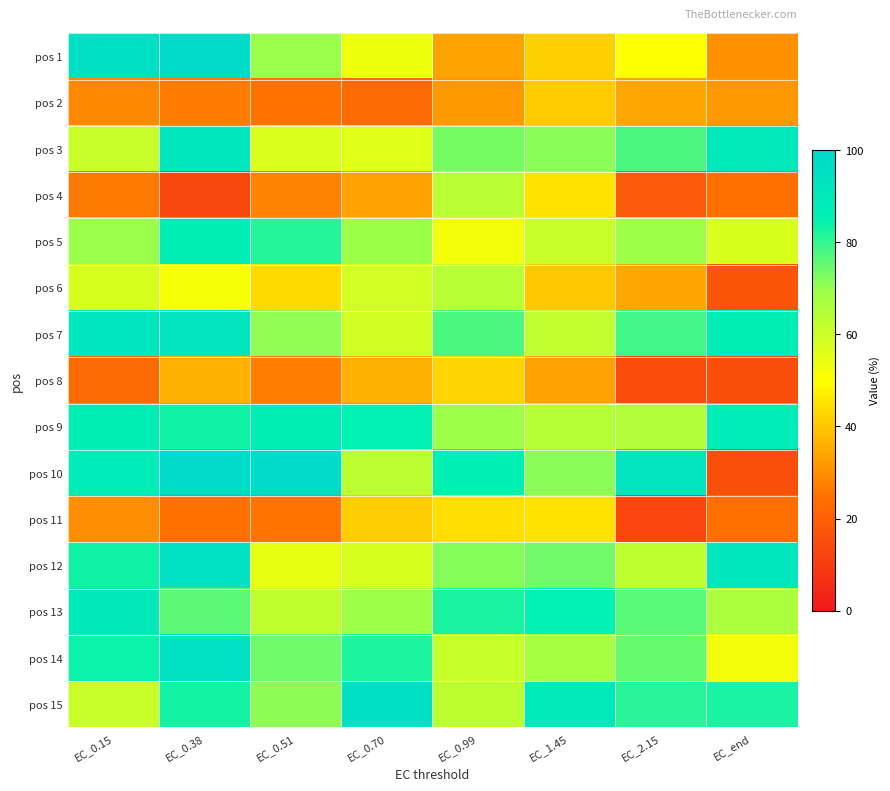

At EC_0.99, list the series in order from smallest to largest.

pos 2, pos 1, pos 8, pos 11, pos 5, pos 14, pos 15, pos 4, pos 6, pos 9, pos 12, pos 3, pos 7, pos 13, pos 10